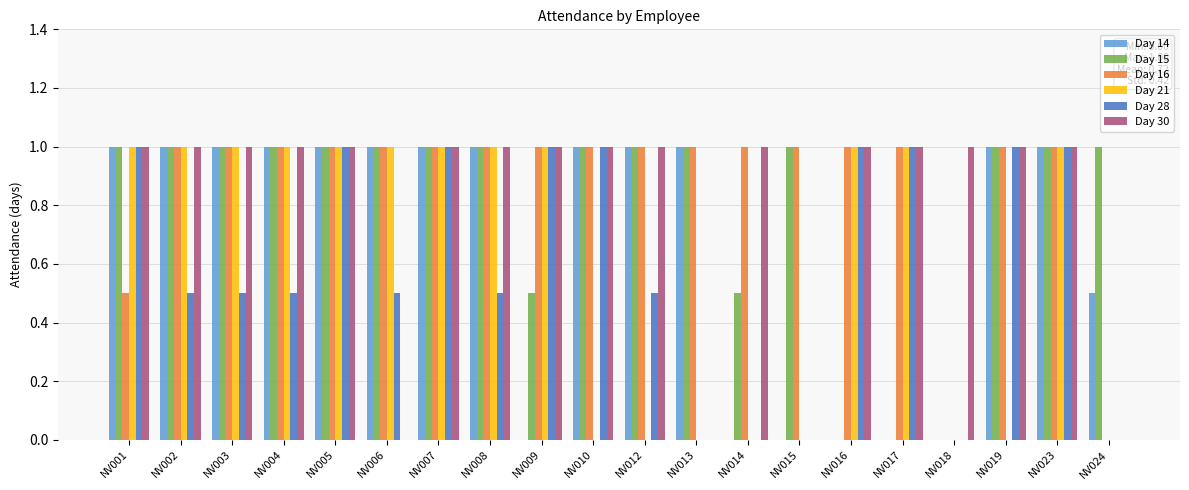

True or false: Day 28 has a value of -0.5 at NV015.

False